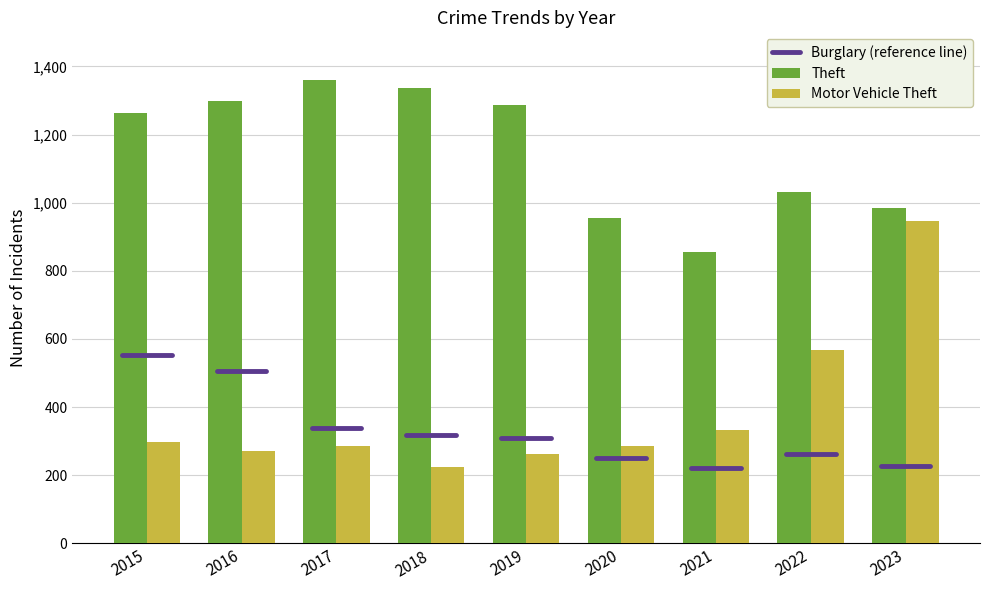

What is the average value of the Motor Vehicle Theft series?

386